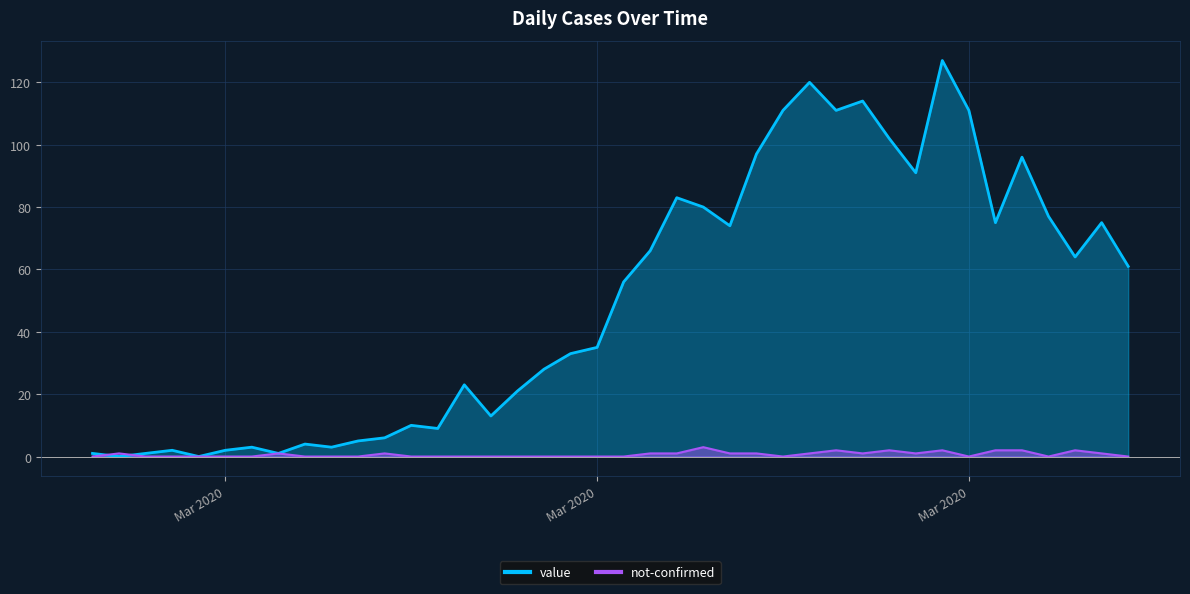

At which label does not-confirmed reach its minimum?

2020-02-27